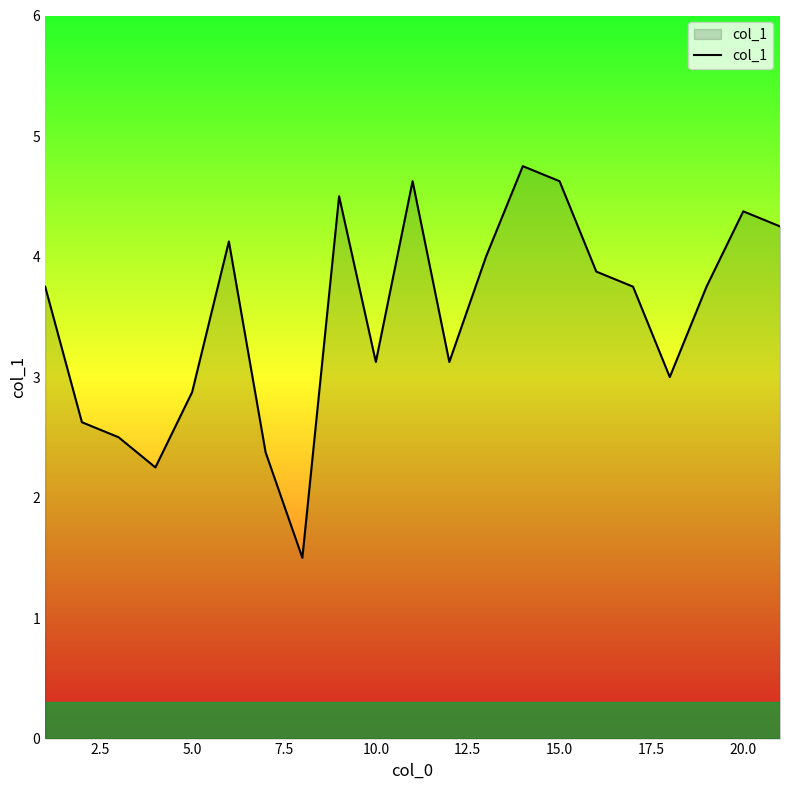

What is the smallest value displayed?

1.5